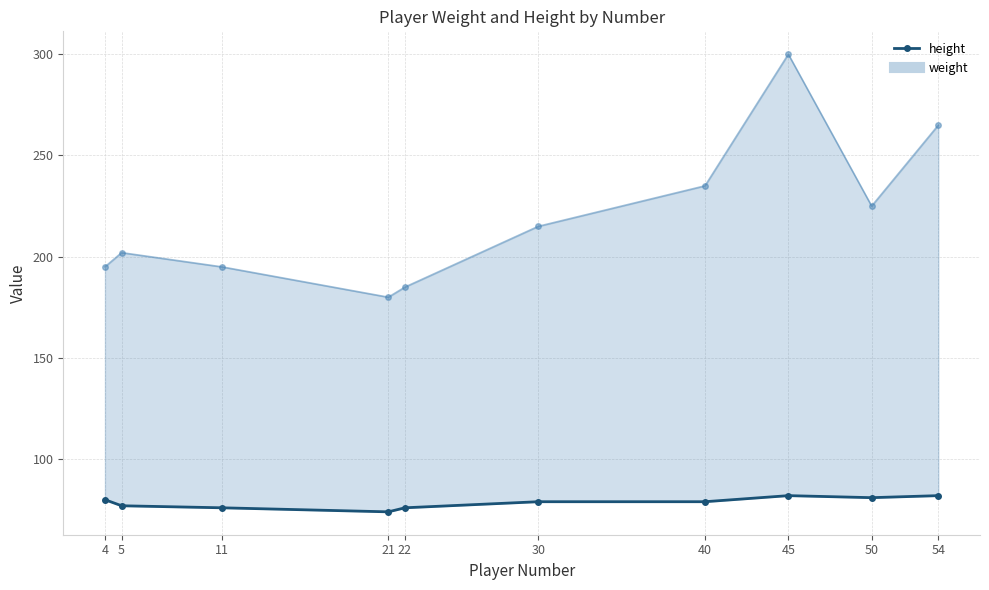

How many lines are shown in the chart?

1